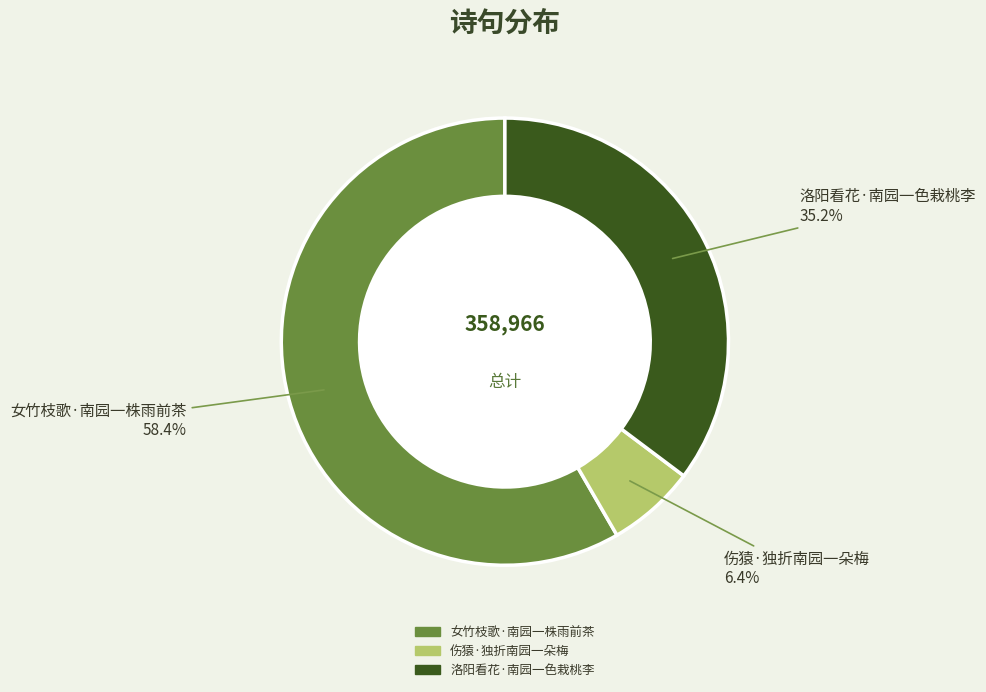

How many segments does this pie chart have?

3